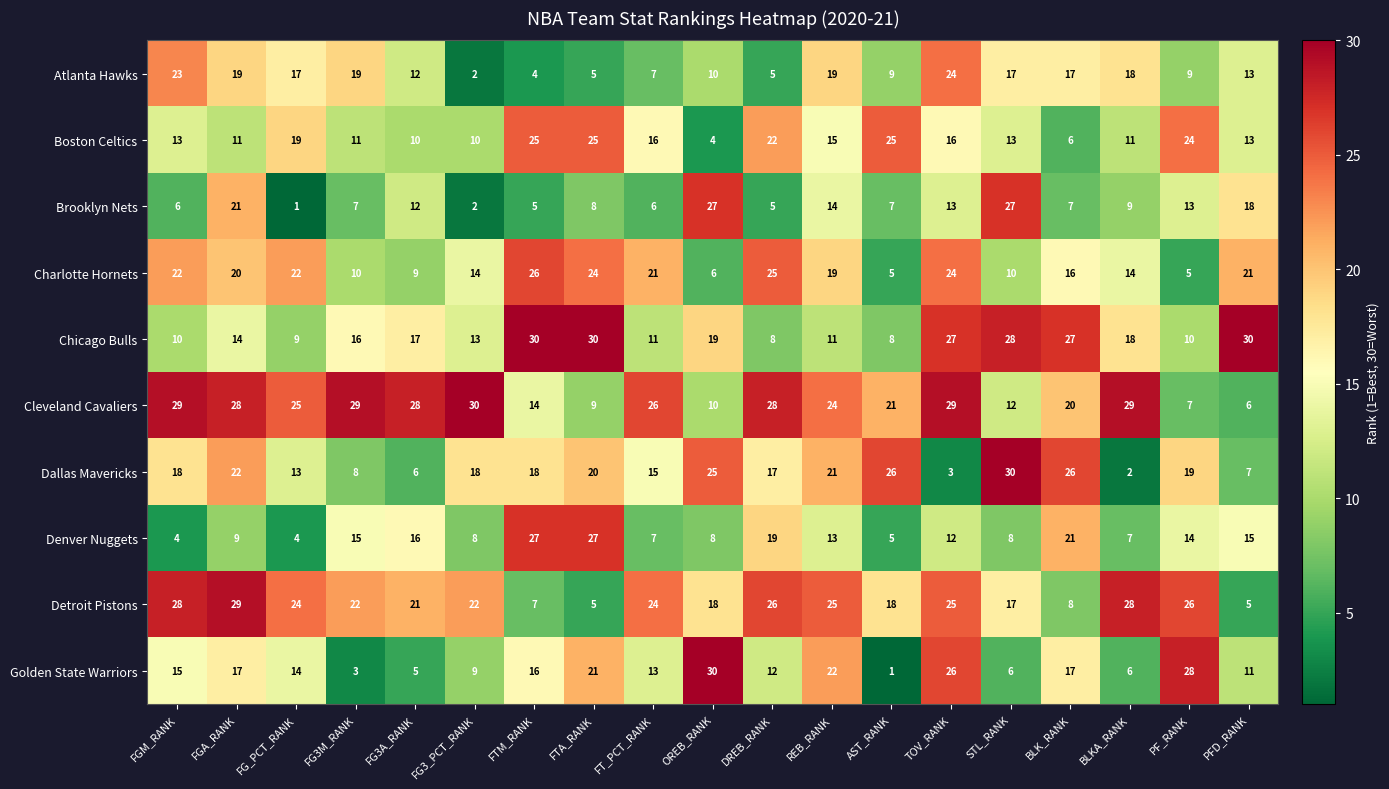

Which series has the largest total across all categories?

Cleveland Cavaliers